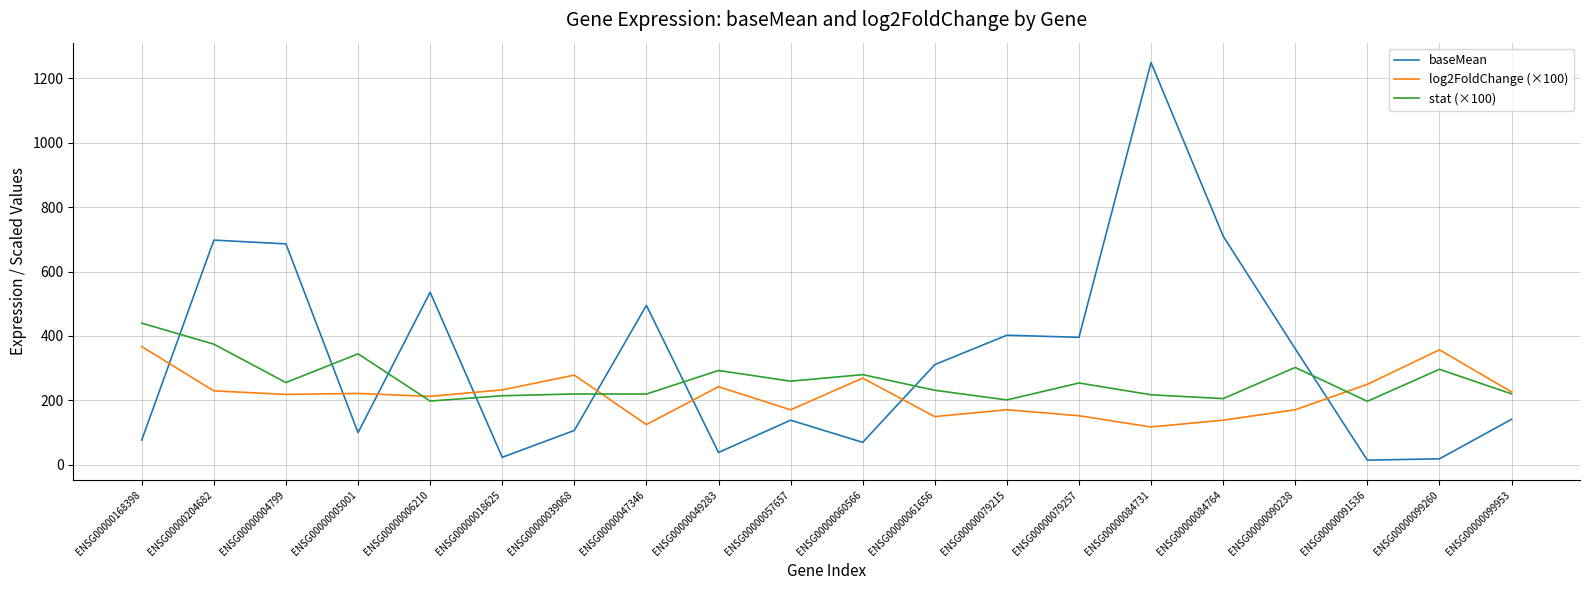

The stat (×100) series shows 201.5 at ENSG00000079215. True or false?

True